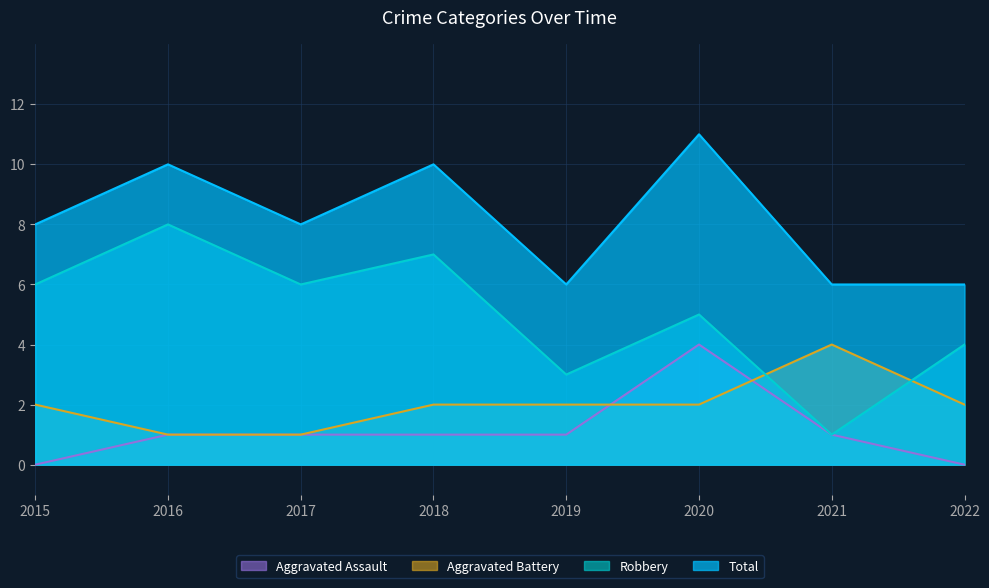

True or false: Aggravated Assault and Robbery intersect in this chart.

False